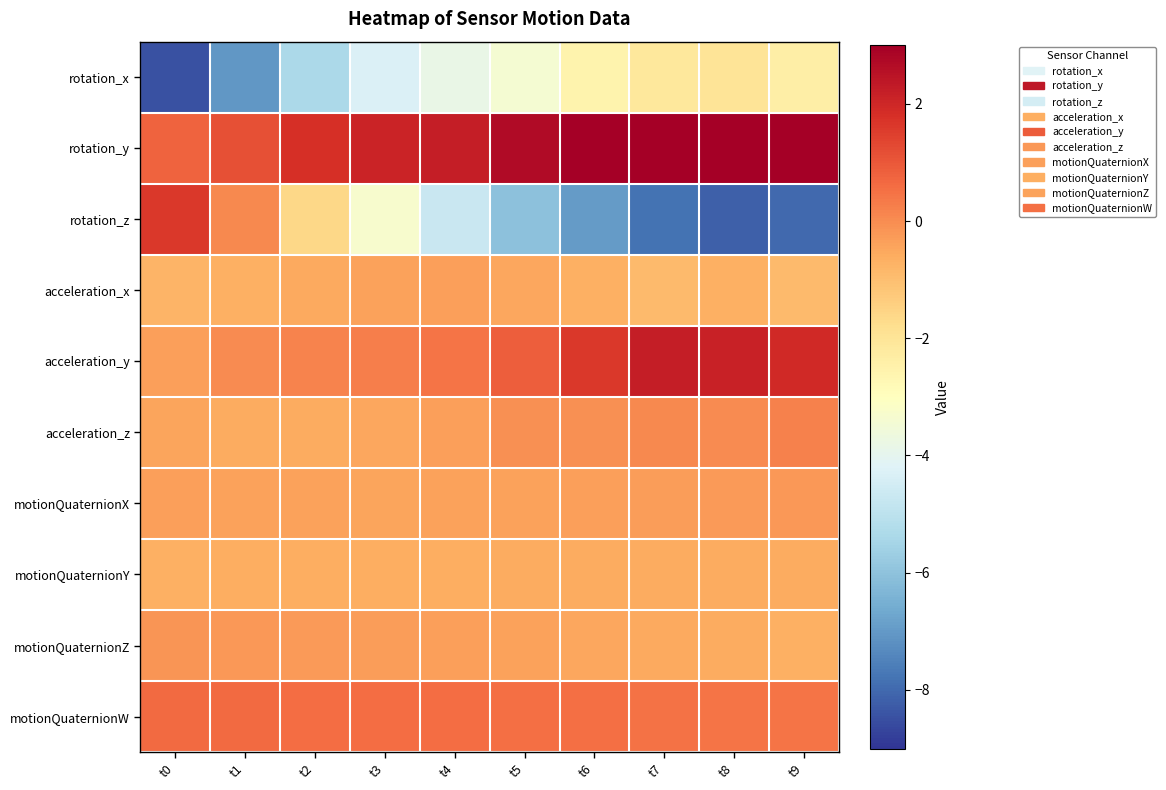

Reading left to right, what are all the values shown in this chart?

rotation_x: t0=-8.4	t1=-7.0	t2=-5.4	t3=-4.3	t4=-3.8	t5=-3.4	t6=-2.5	t7=-2.1	t8=-2.0	t9=-2.4
rotation_y: t0=0.8	t1=1.2	t2=1.8	t3=2.1	t4=2.2	t5=2.7	t6=3.0	t7=3.4	t8=3.3	t9=3.1
rotation_z: t0=1.6	t1=0.1	t2=-1.6	t3=-3.3	t4=-4.7	t5=-6.0	t6=-7.0	t7=-7.8	t8=-8.2	t9=-8.0
acceleration_x: t0=-0.8	t1=-0.7	t2=-0.6	t3=-0.4	t4=-0.4	t5=-0.5	t6=-0.7	t7=-0.9	t8=-0.7	t9=-0.9
acceleration_y: t0=-0.4	t1=0.0	t2=0.1	t3=0.3	t4=0.4	t5=0.9	t6=1.6	t7=2.2	t8=2.1	t9=1.9
acceleration_z: t0=-0.4	t1=-0.6	t2=-0.6	t3=-0.5	t4=-0.3	t5=-0.1	t6=-0.1	t7=0.1	t8=0.0	t9=0.2
motionQuaternionX: t0=-0.3	t1=-0.4	t2=-0.4	t3=-0.4	t4=-0.4	t5=-0.4	t6=-0.4	t7=-0.3	t8=-0.3	t9=-0.2
motionQuaternionY: t0=-0.7	t1=-0.7	t2=-0.6	t3=-0.6	t4=-0.6	t5=-0.6	t6=-0.6	t7=-0.6	t8=-0.6	t9=-0.6
motionQuaternionZ: t0=-0.1	t1=-0.2	t2=-0.2	t3=-0.3	t4=-0.4	t5=-0.4	t6=-0.5	t7=-0.5	t8=-0.6	t9=-0.7
motionQuaternionW: t0=0.6	t1=0.6	t2=0.6	t3=0.6	t4=0.6	t5=0.5	t6=0.5	t7=0.5	t8=0.5	t9=0.4